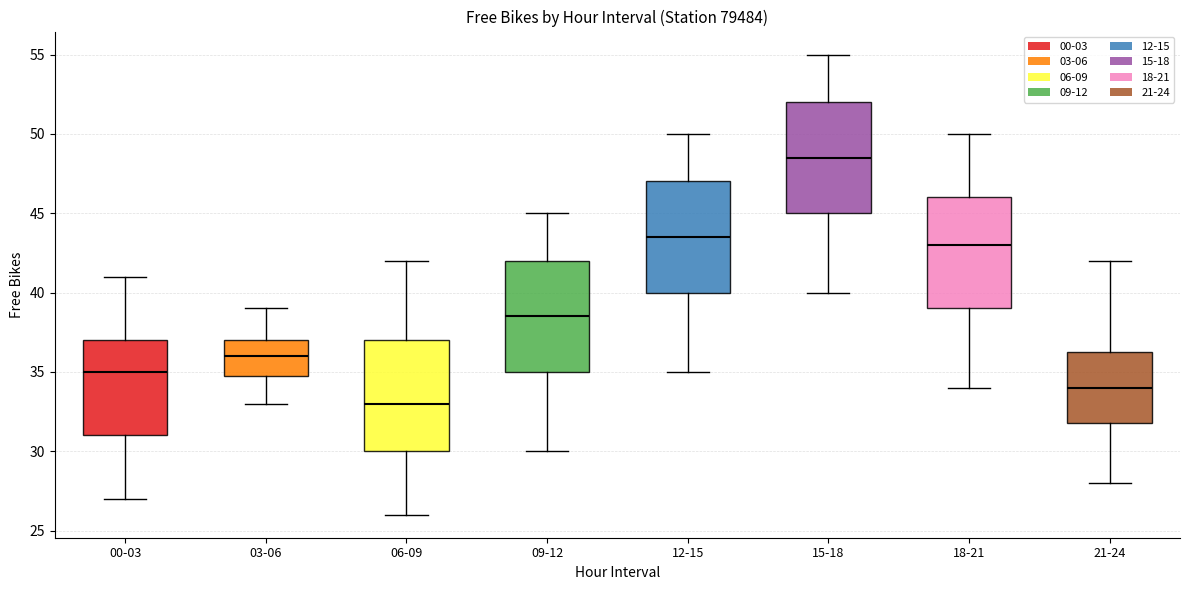

Where is the upper edge of the box for 12-15 on the y-axis? The values are not printed on the chart, so give them approximately, as read against the axis.

47.0